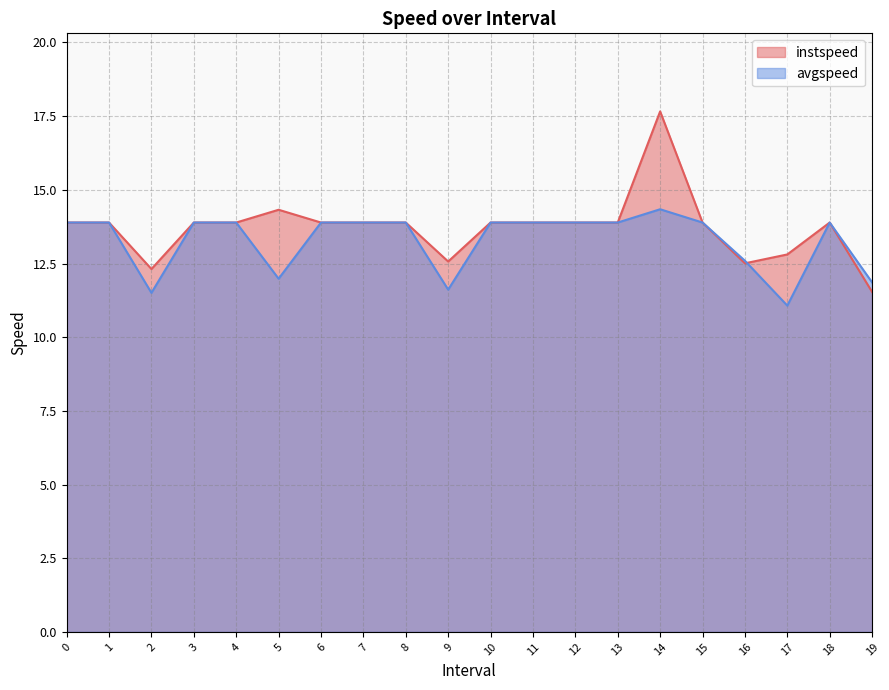

In avgspeed, how many points are lower than both neighbors (excluding endpoints)?

4